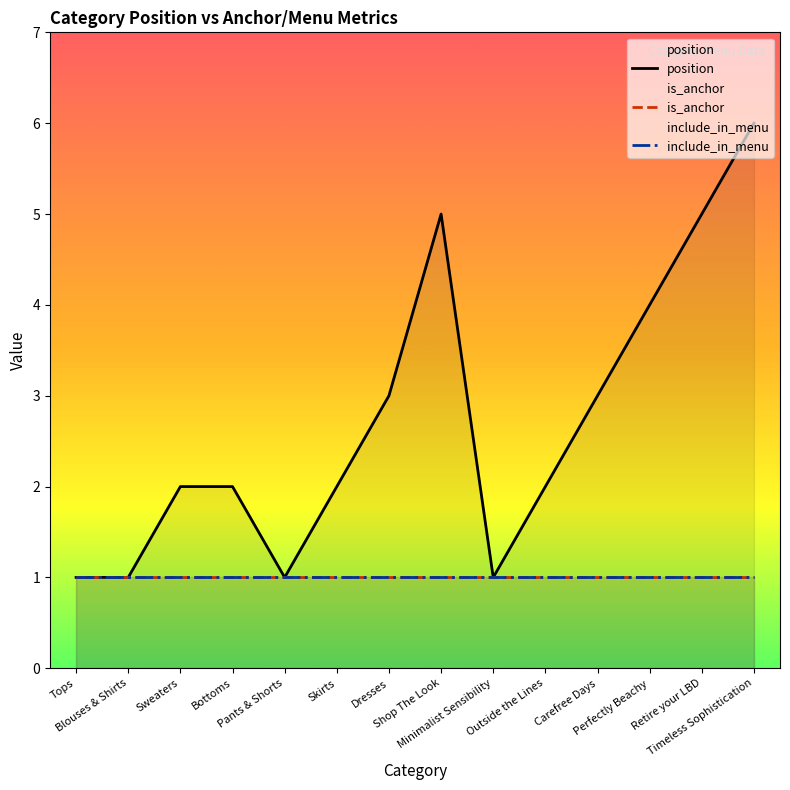

List the labels in order of include_in_menu value, largest first.

Tops, Blouses & Shirts, Sweaters, Bottoms, Pants & Shorts, Skirts, Dresses, Shop The Look, Minimalist Sensibility, Outside the Lines, Carefree Days, Perfectly Beachy, Retire your LBD, Timeless Sophistication